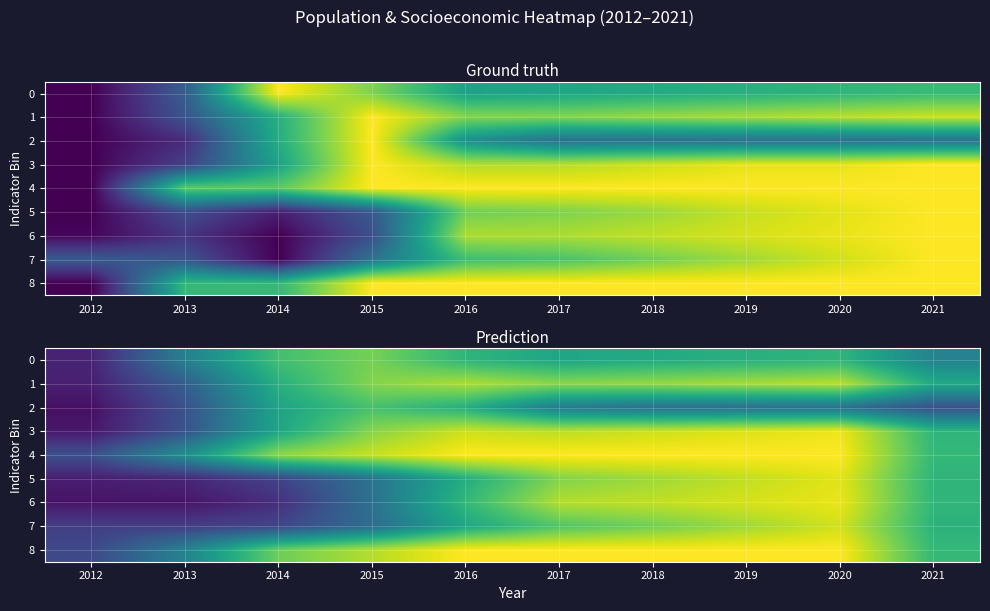

At how many categories does at least one series exceed 0?

10